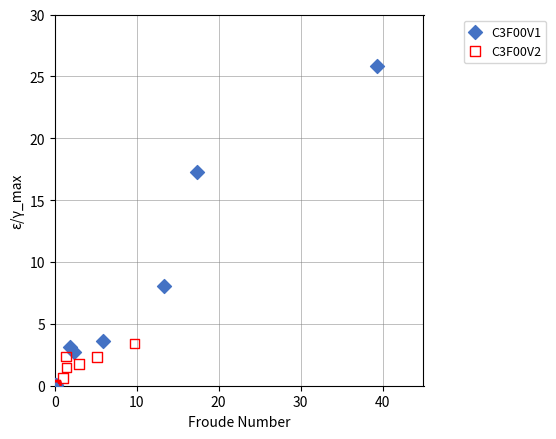

Which series has the widest spread of Y values?

C3F00V1